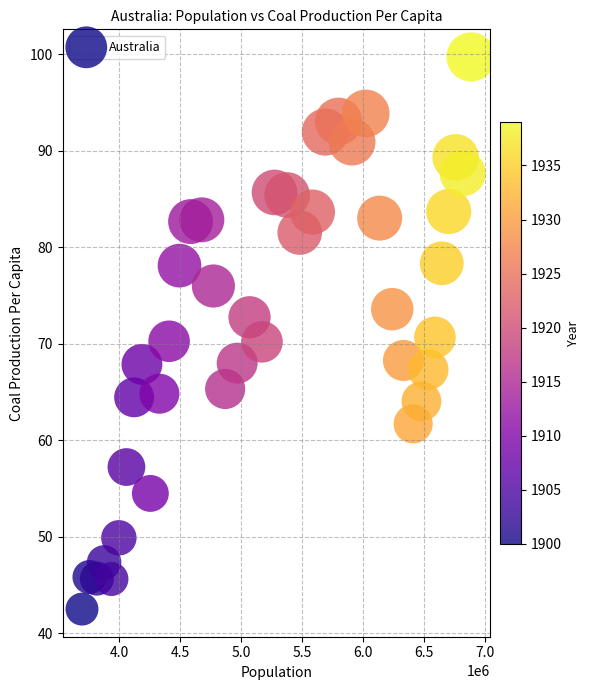

What is the range of Y values (max minus min)?

57.2